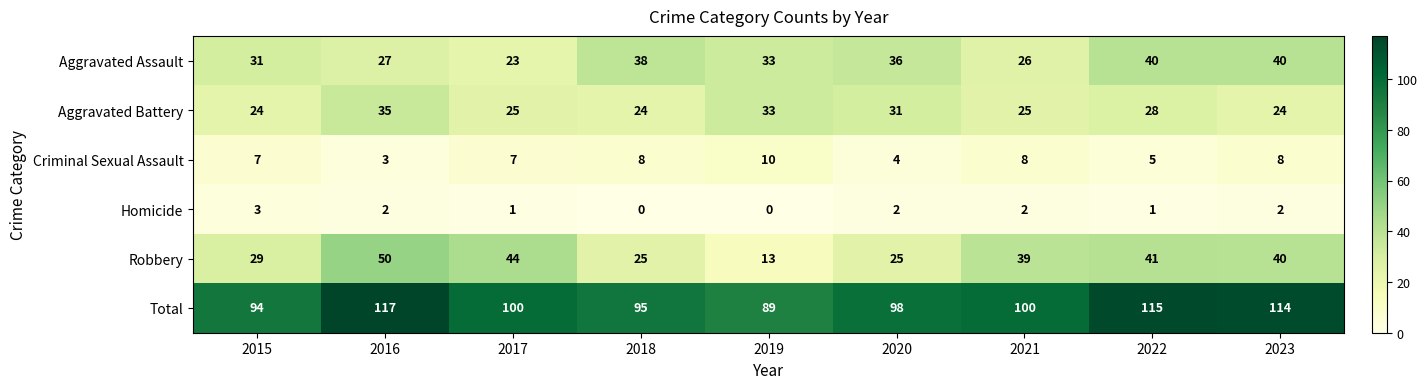

True or false: Aggravated Assault has a value of 40 at 2023.

True